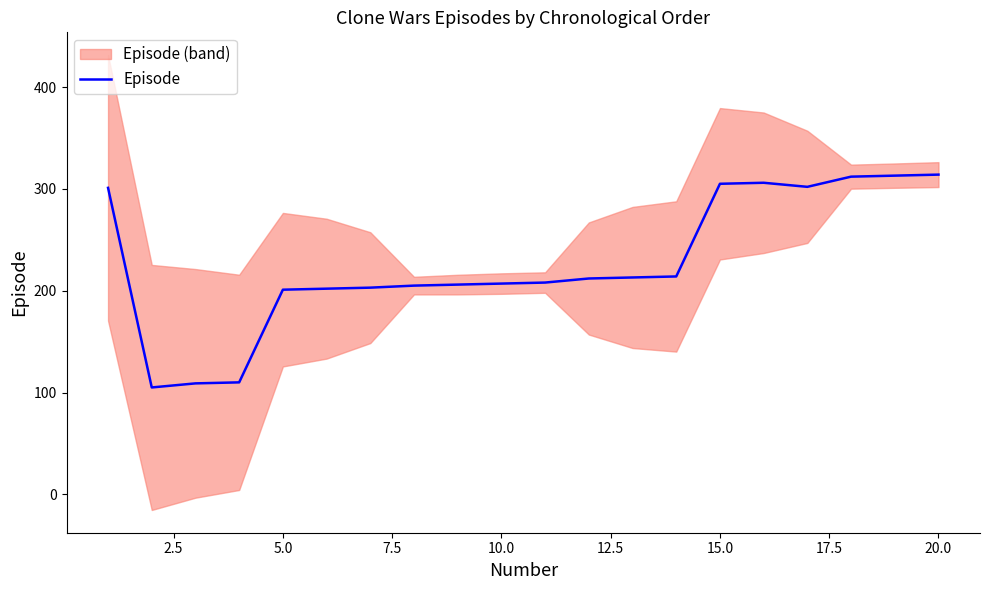

What is the lowest value of the Episode series?

105